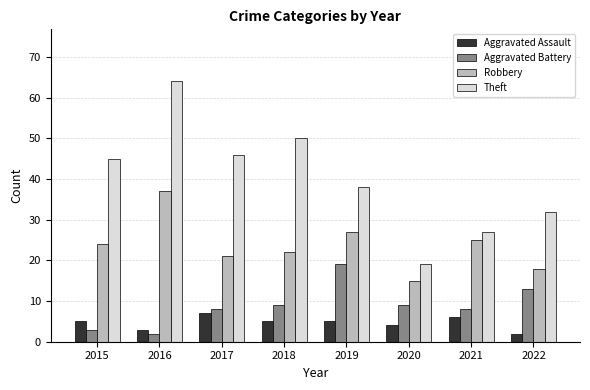

Between 2015 and 2022, which series saw the biggest shift?

Theft